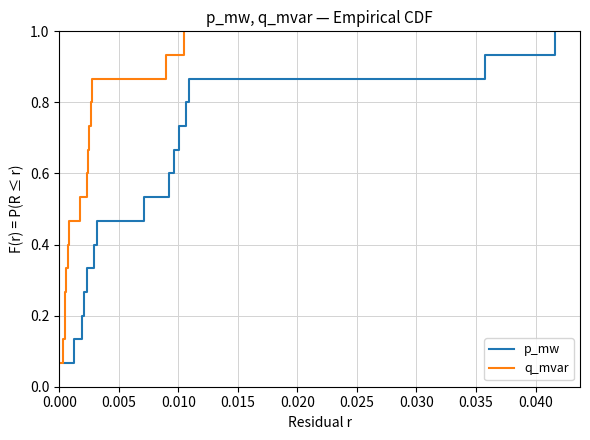

List the series in order of their peak value, highest first.

p_mw, q_mvar